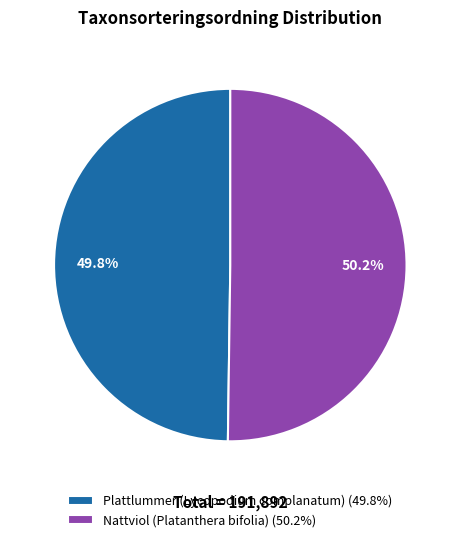

To the nearest percent, what is the average slice percentage?

50%